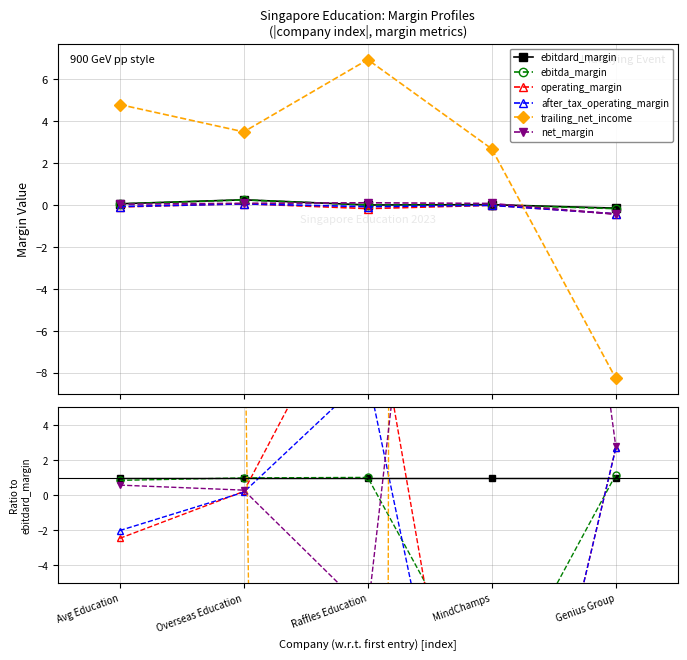

How many distinct data groups are displayed?

6